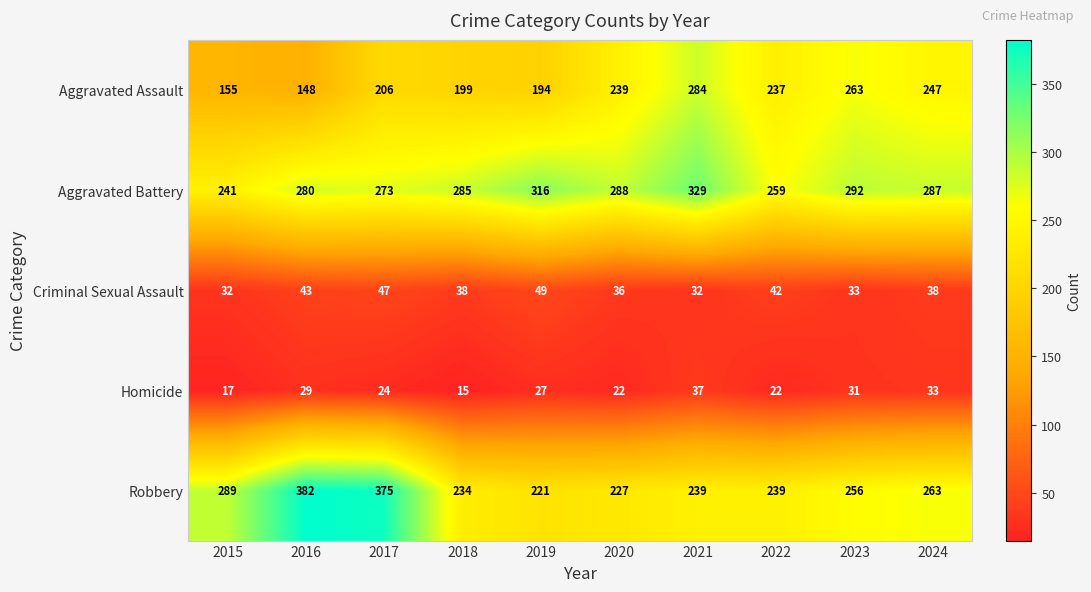

At how many categories does at least one series exceed 189?

10